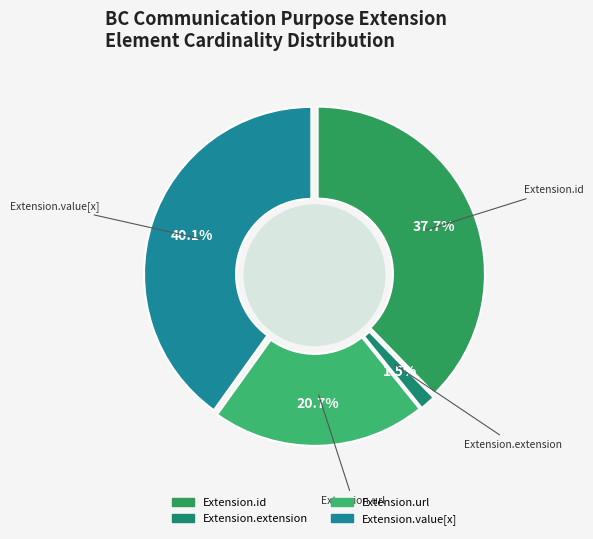

Which category has the smallest portion of the pie?

Extension.extension